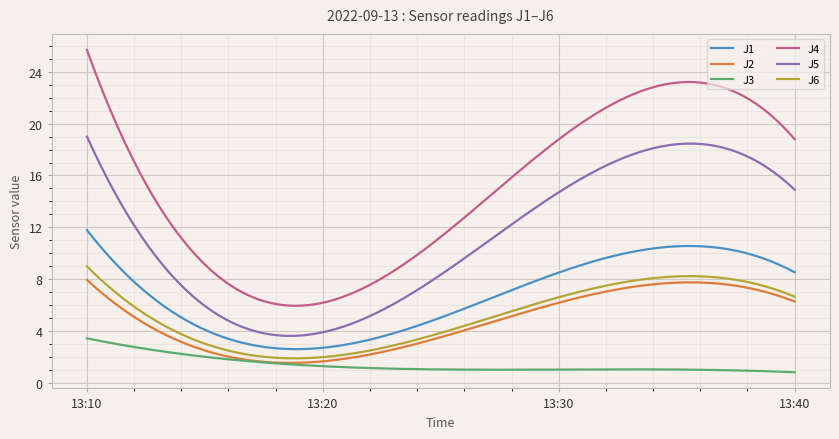

What is the maximum value for J6?

9.0